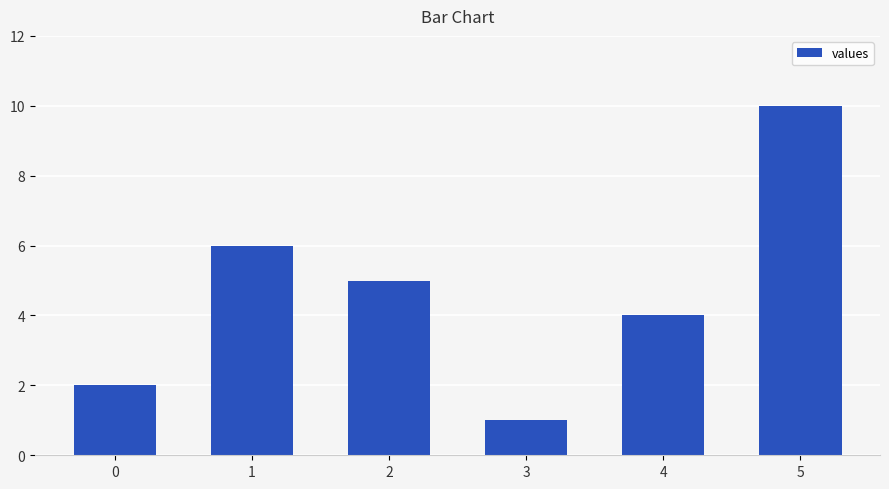

Is it true that the value at 1 is 2?

False